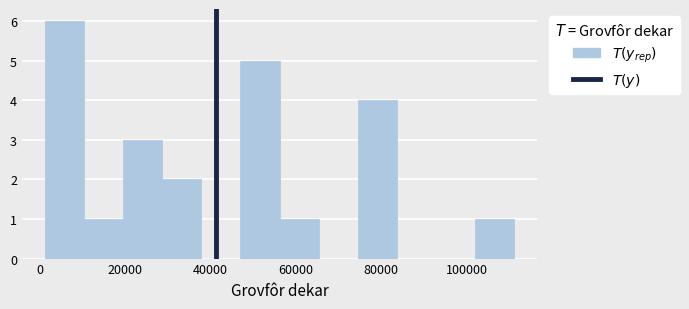

Reading left to right, list every bar in this chart as the range it spans on the x-axis followed by its height. Neither the bar edges nor the heights are printed on the chart, so give them approximately, as read against the axes.

2000 to 10000: 6
10000 to 20000: 1
20000 to 28000: 3
28000 to 38000: 2
38000 to 48000: 0
48000 to 56000: 5
56000 to 66000: 1
66000 to 74000: 0
74000 to 84000: 4
84000 to 92000: 0
92000 to 102000: 0
102000 to 112000: 1